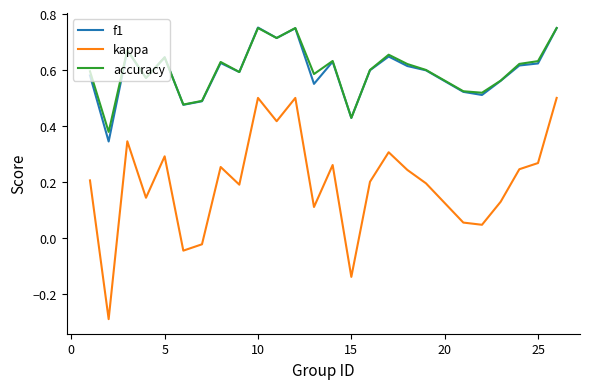

True or false: kappa and accuracy cross at least once.

False